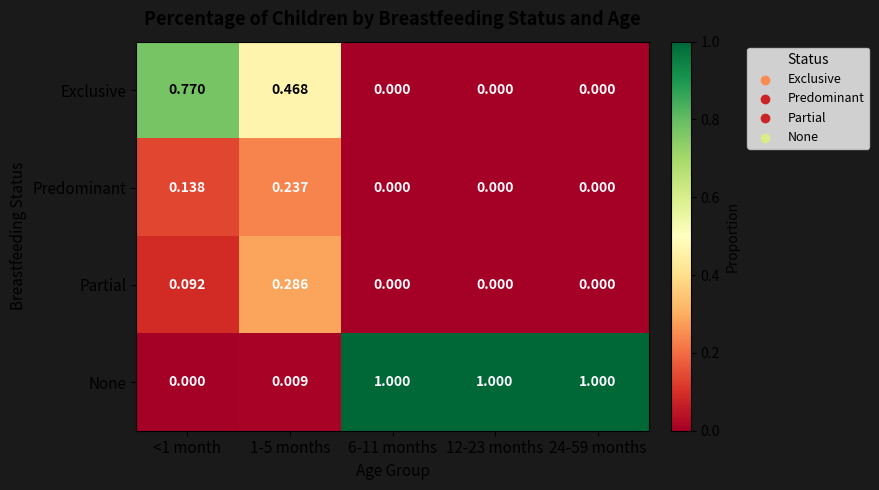

How many positive values does the Predominant series have?

2